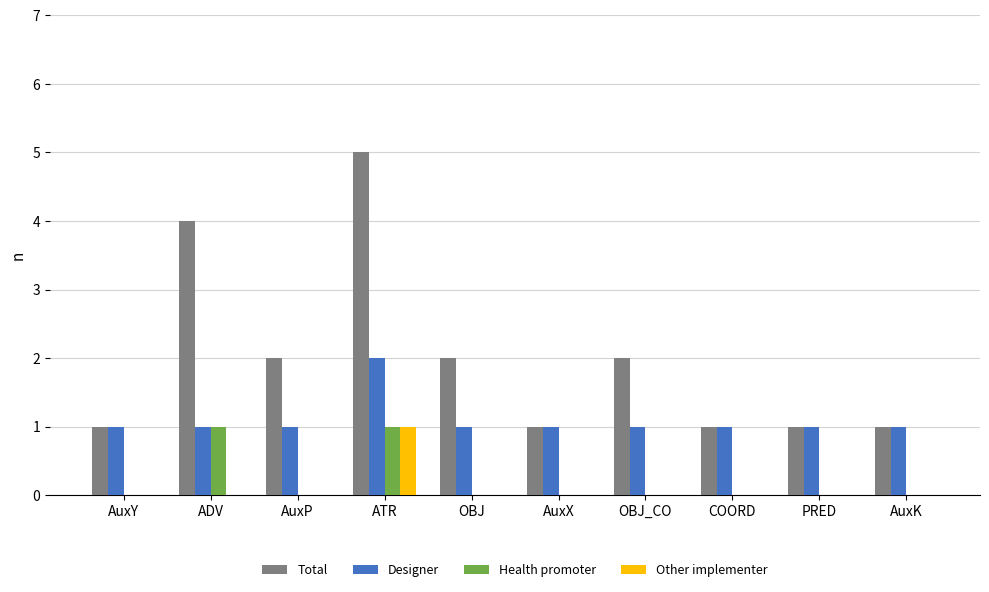

What is the highest value of the Total series?

5